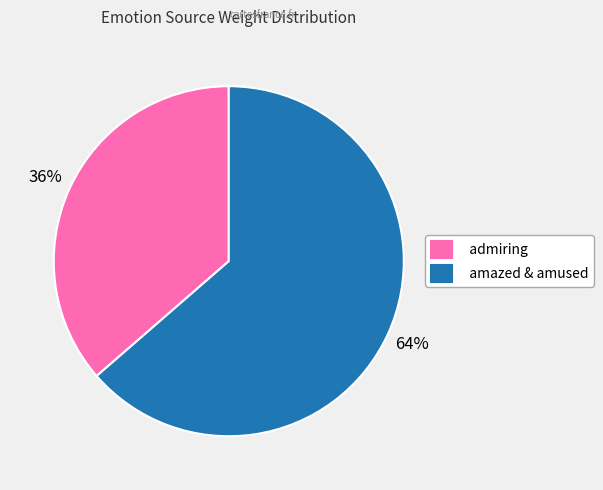

Is it true that admiring is 36% of the pie?

True